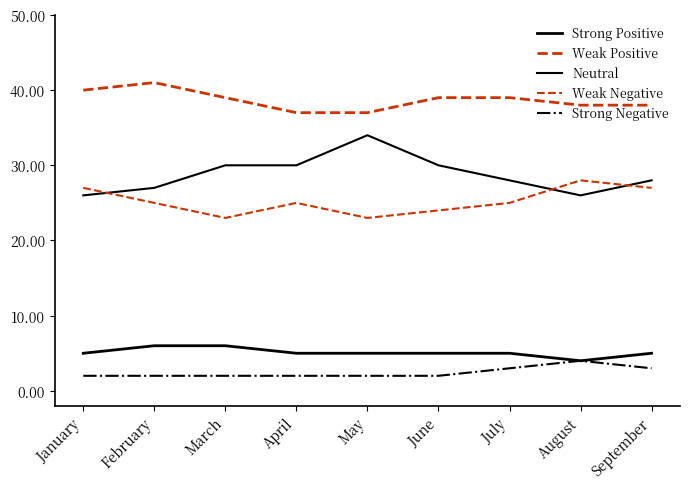

At which category is the sum across all series the highest?

February